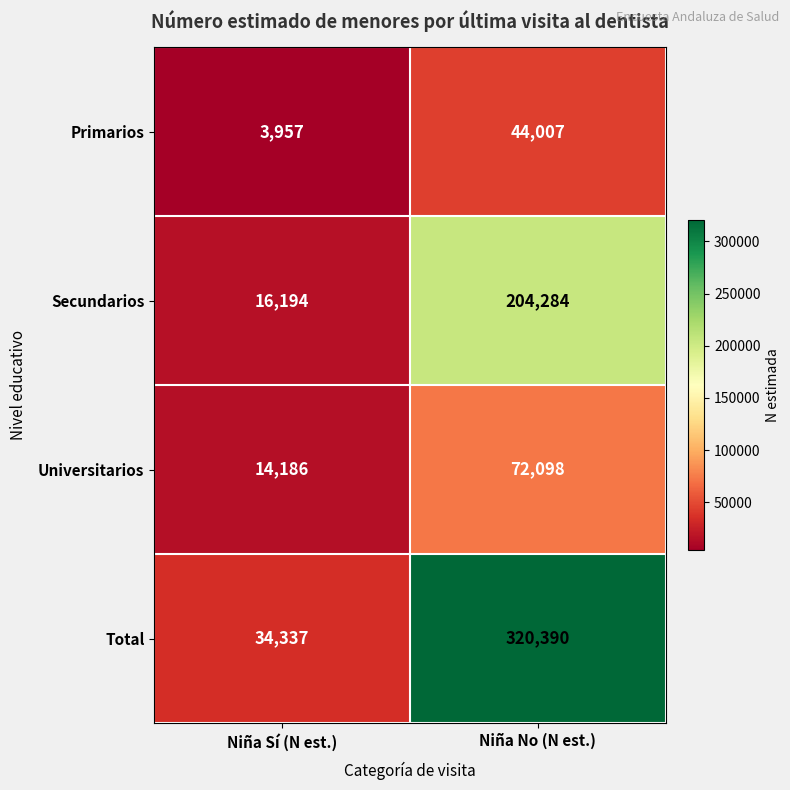

The value of Secundarios at Niña Sí (N est.) is 16194. True or false?

True